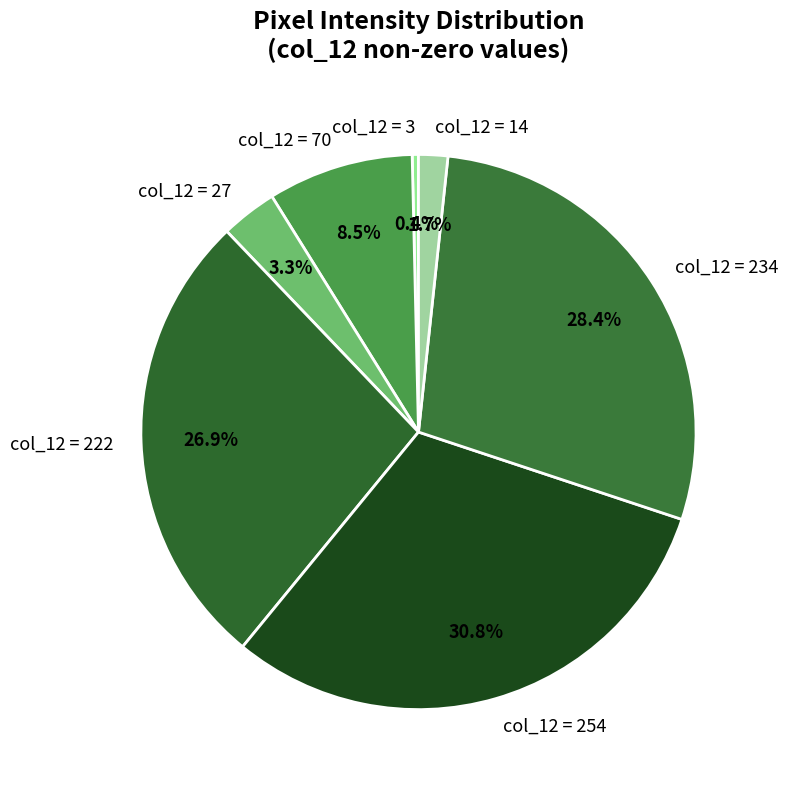

Which has a higher value, col_12 = 14 or col_12 = 222?

col_12 = 222